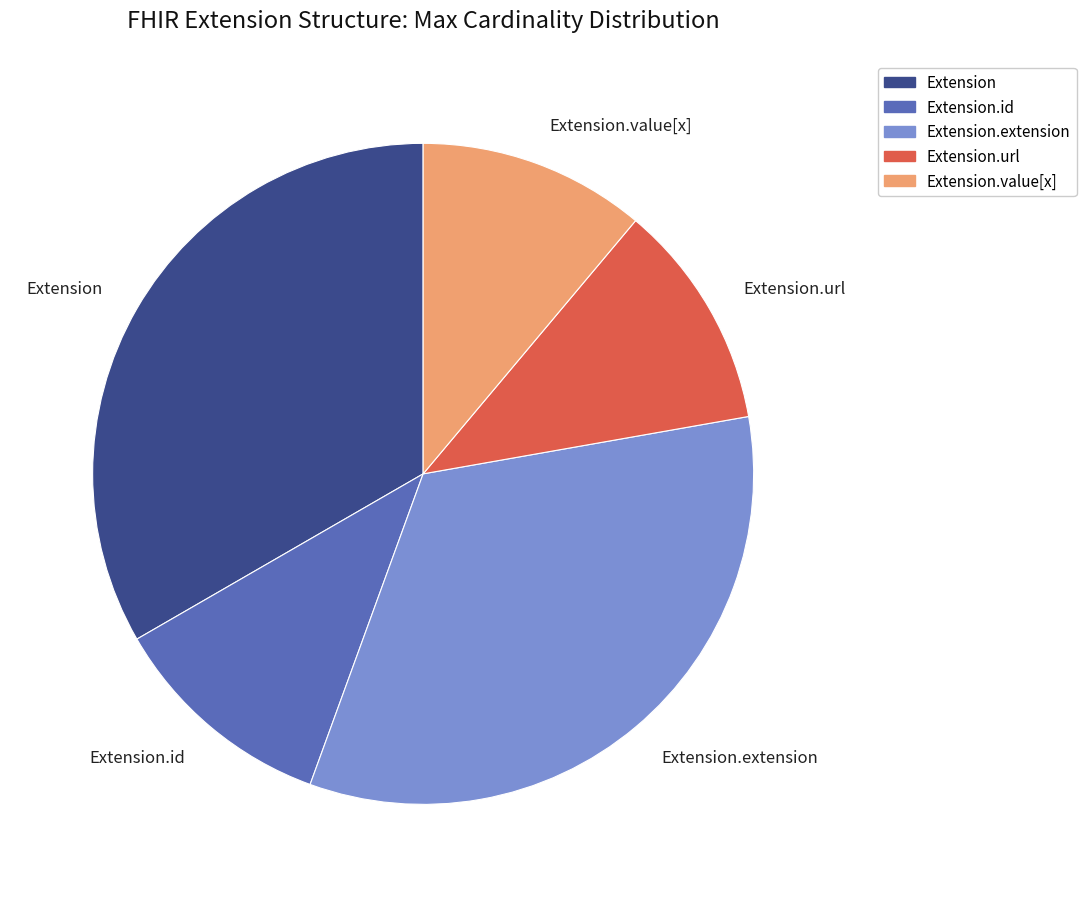

Which has a higher value, Extension.value[x] or Extension.extension?

Extension.extension